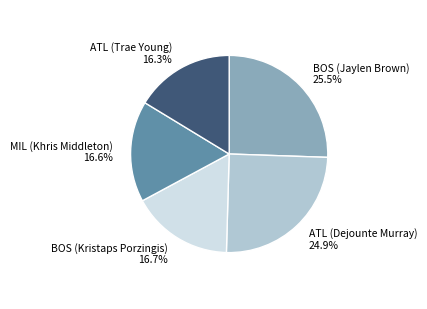

Count the number of slices in the pie.

5